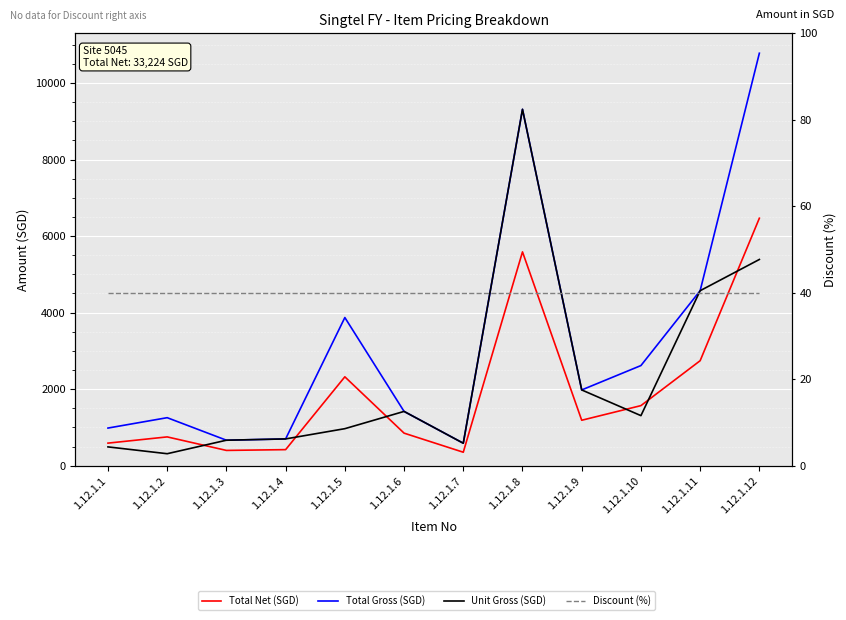

Where is Unit Gross (SGD) nearest to the value 4813?

1.12.1.11